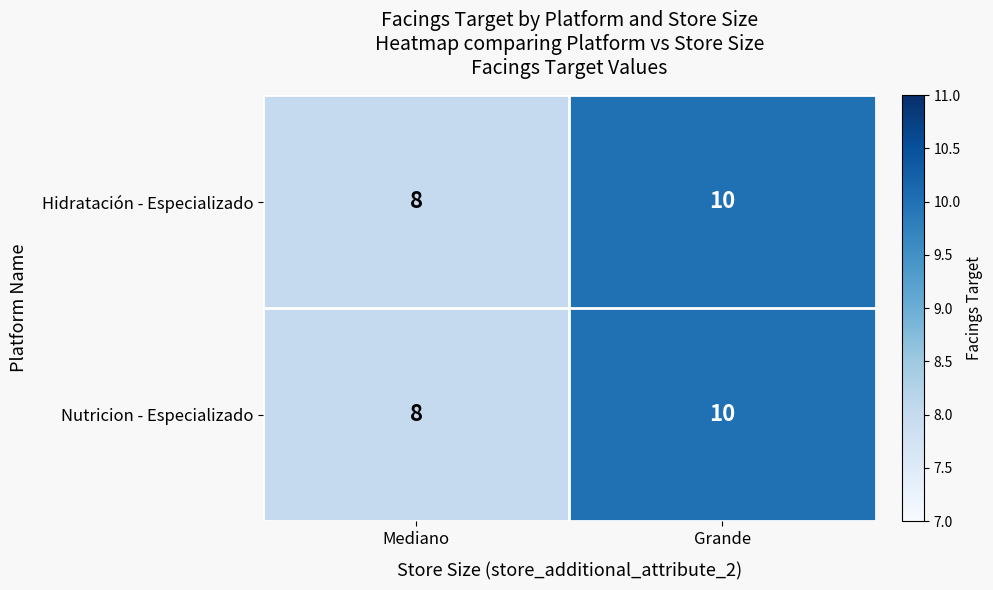

List the labels in order of Nutricion - Especializado value, smallest first.

Mediano, Grande